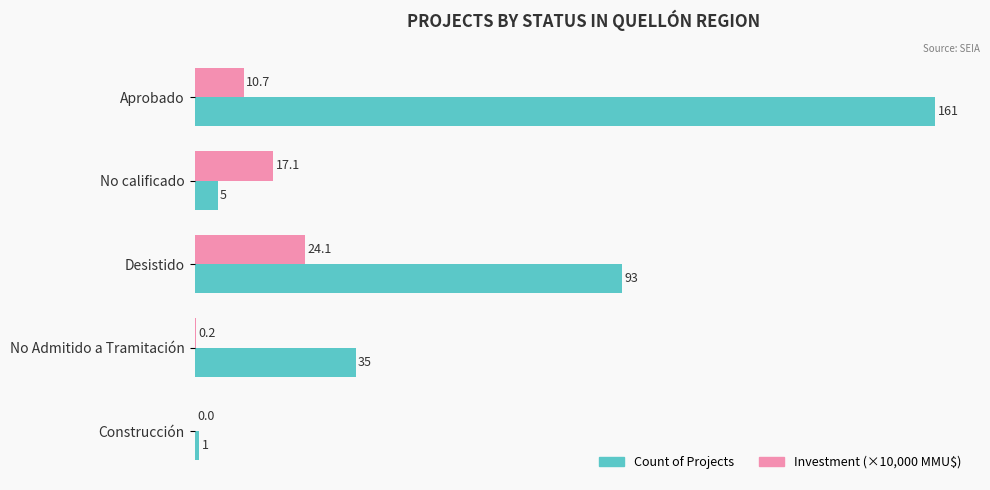

Between Desistido and Construcción, which series saw the biggest shift?

Count of Projects